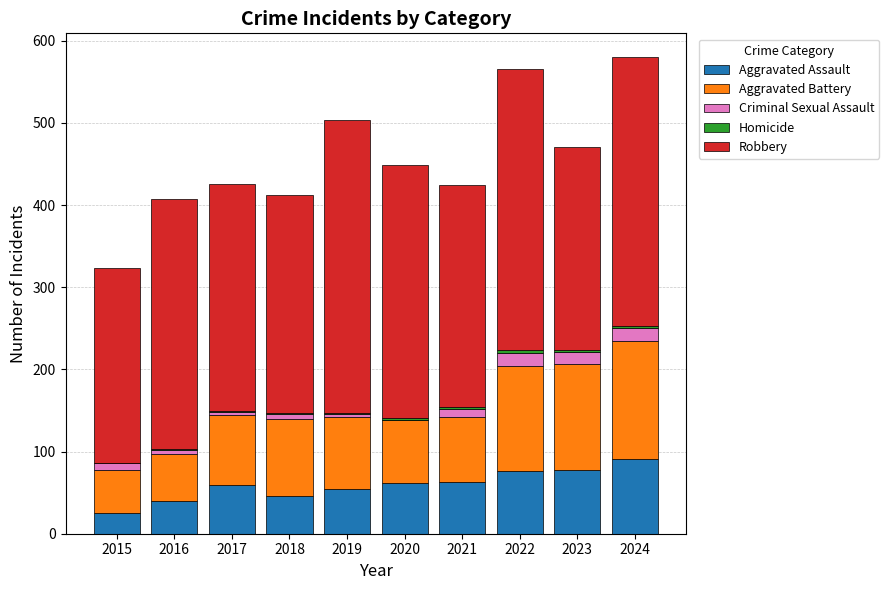

The value of Aggravated Assault at 2018 is 46. True or false?

True